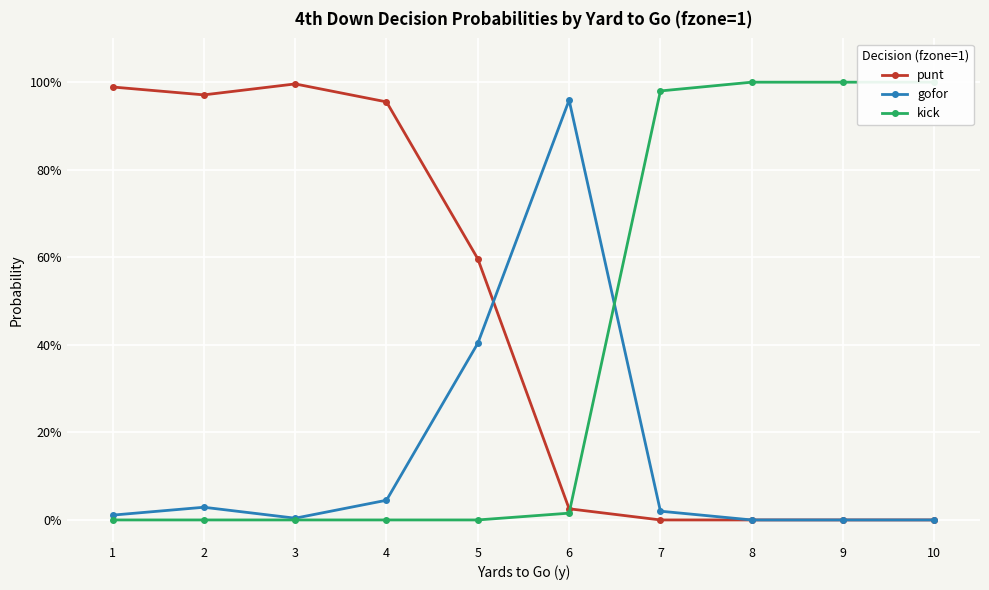

Between 3 and 7, which is larger?

3